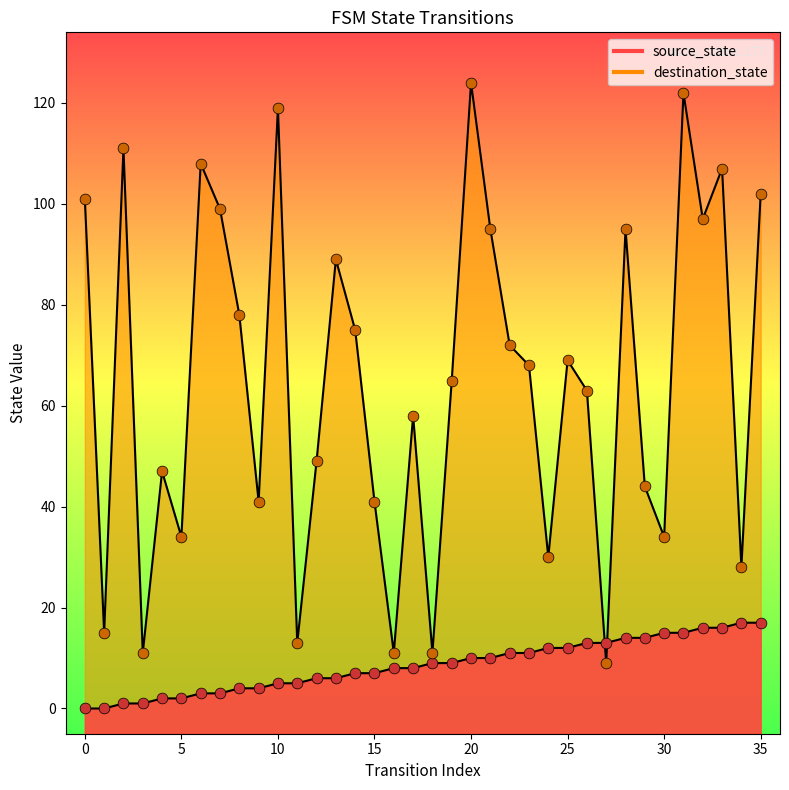

What are all the series names shown in the legend?

source_state, destination_state